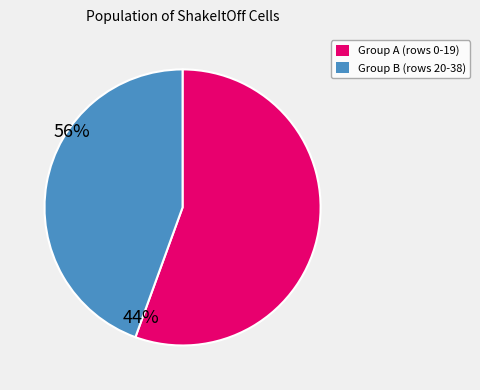

How many segments does this pie chart have?

2